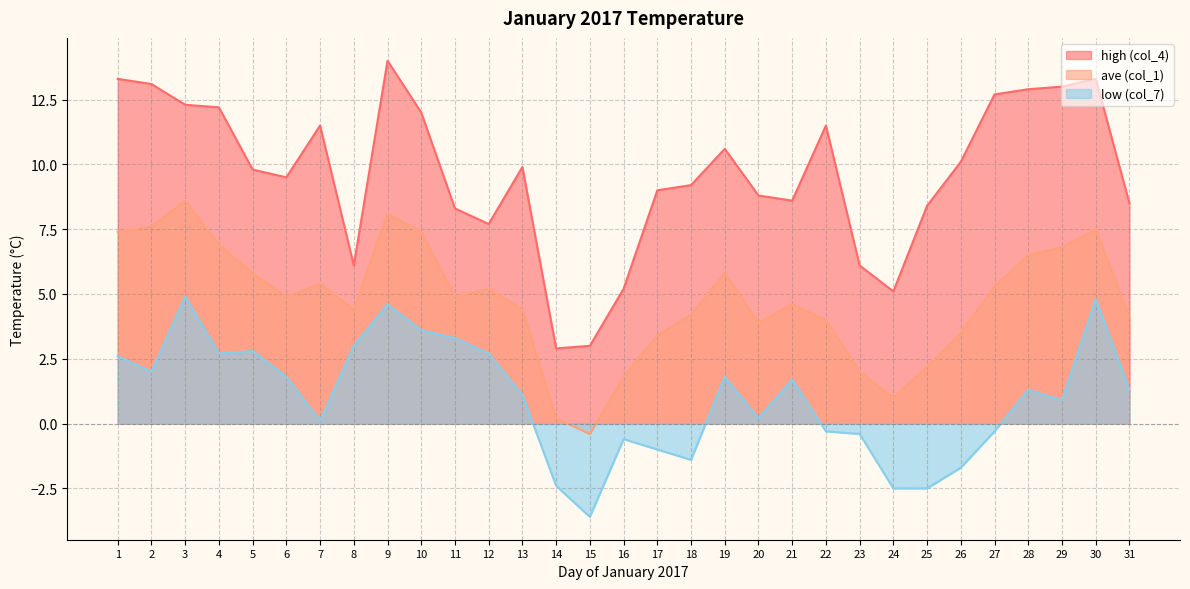

Does the chart have visible grid lines?

Yes